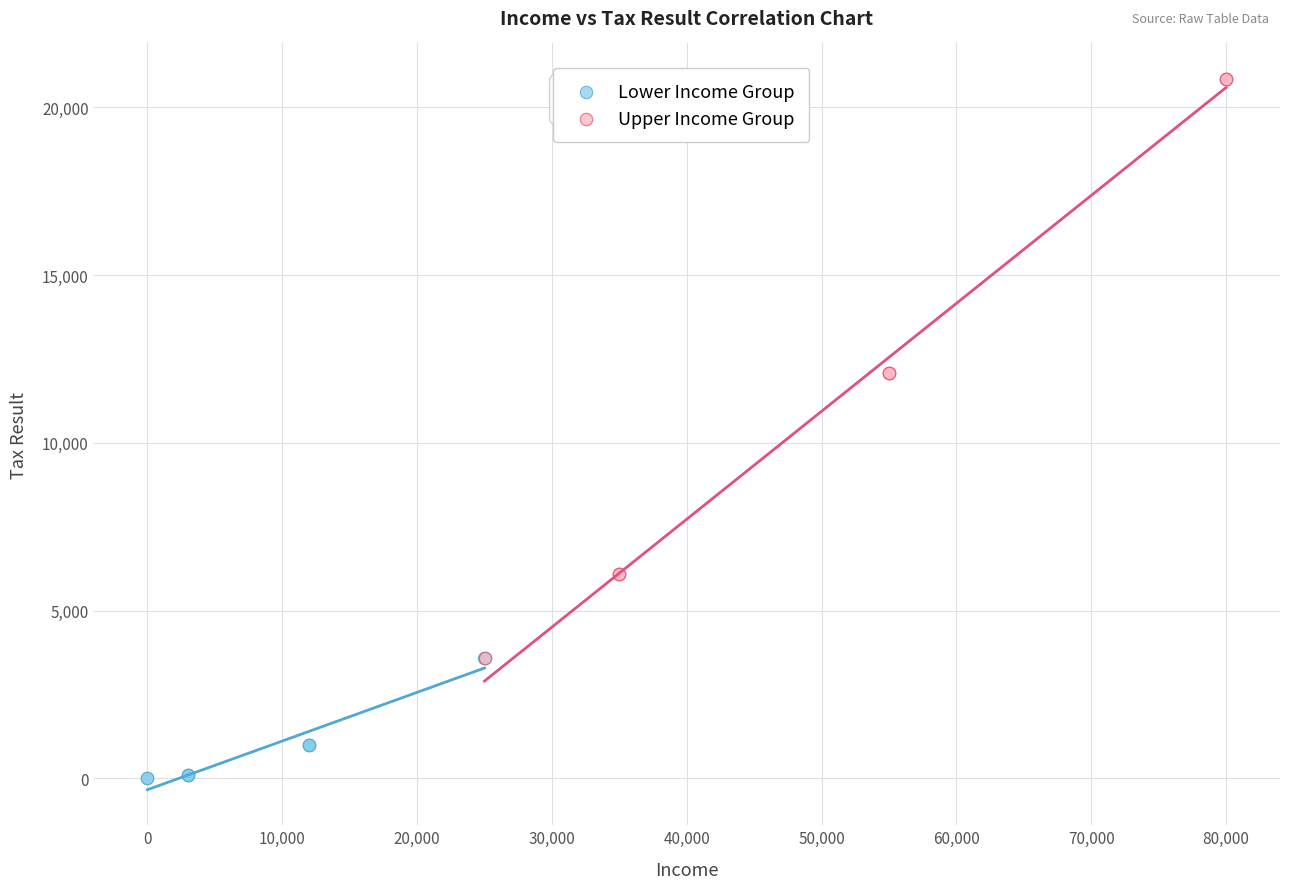

Which series contains the lowest Y value?

Lower Income Group